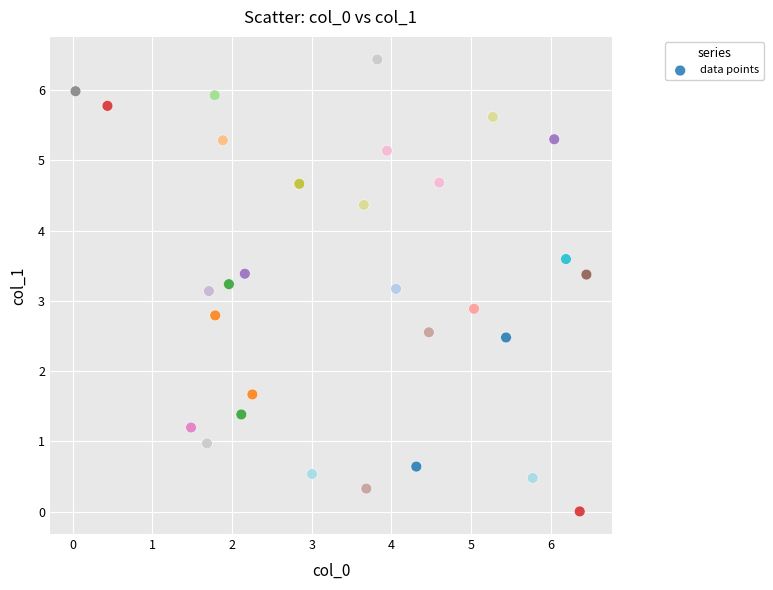

What is the range of Y values (max minus min)?

6.4